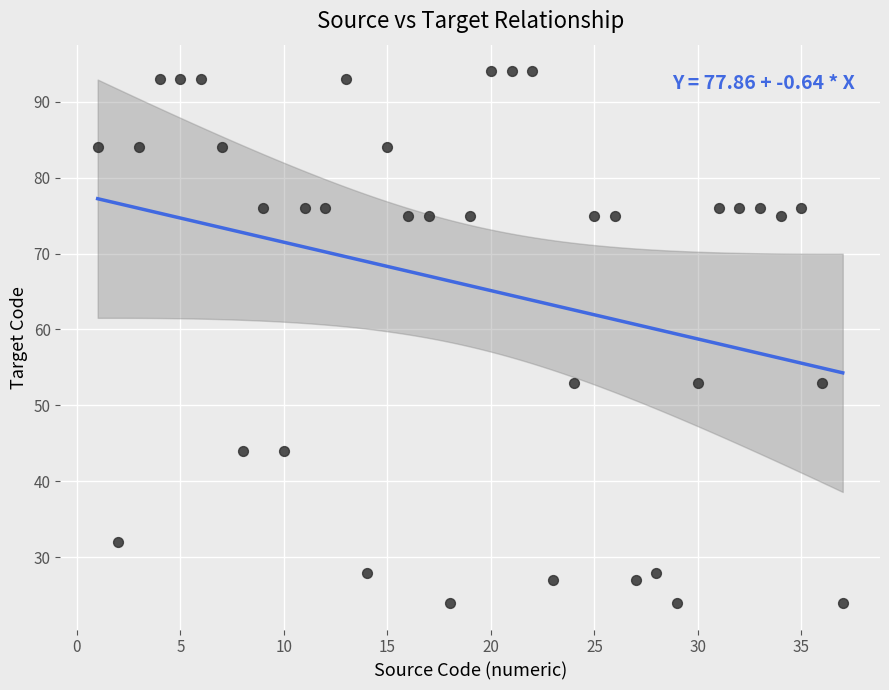

What is the range of Y values (max minus min)?

70